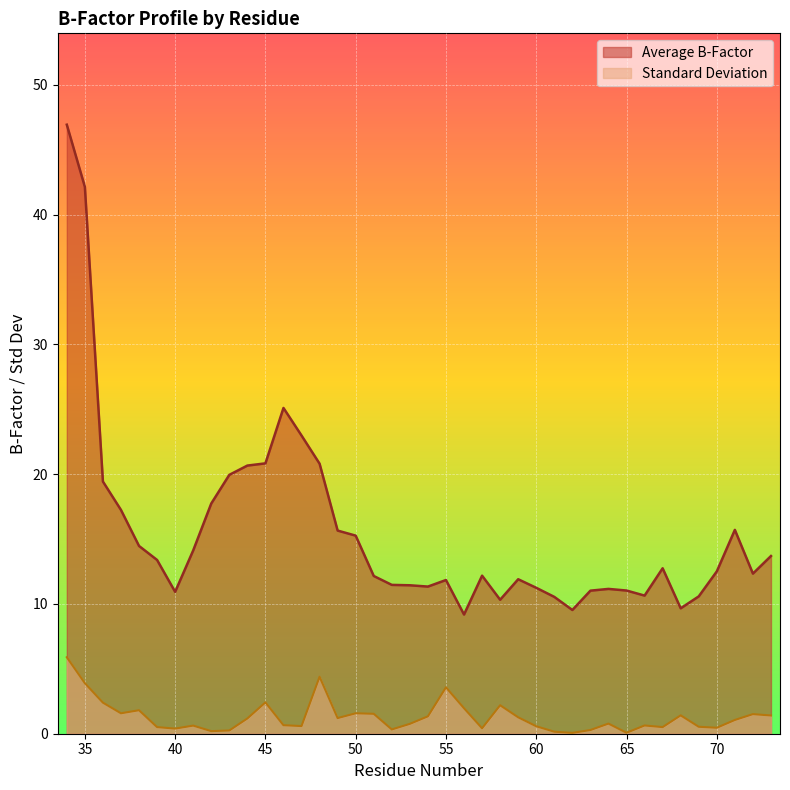

What is the average value of the Standard Deviation series?

1.3